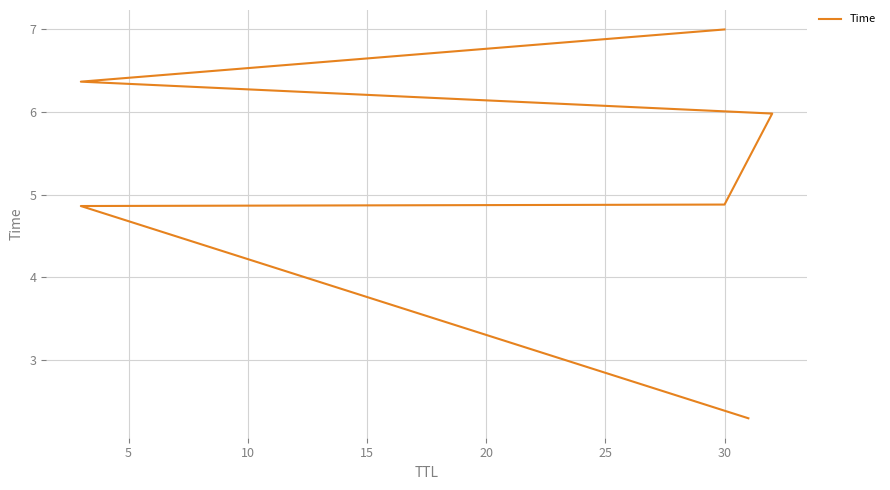

True or false: the data has more than 0 interior local peaks.

False